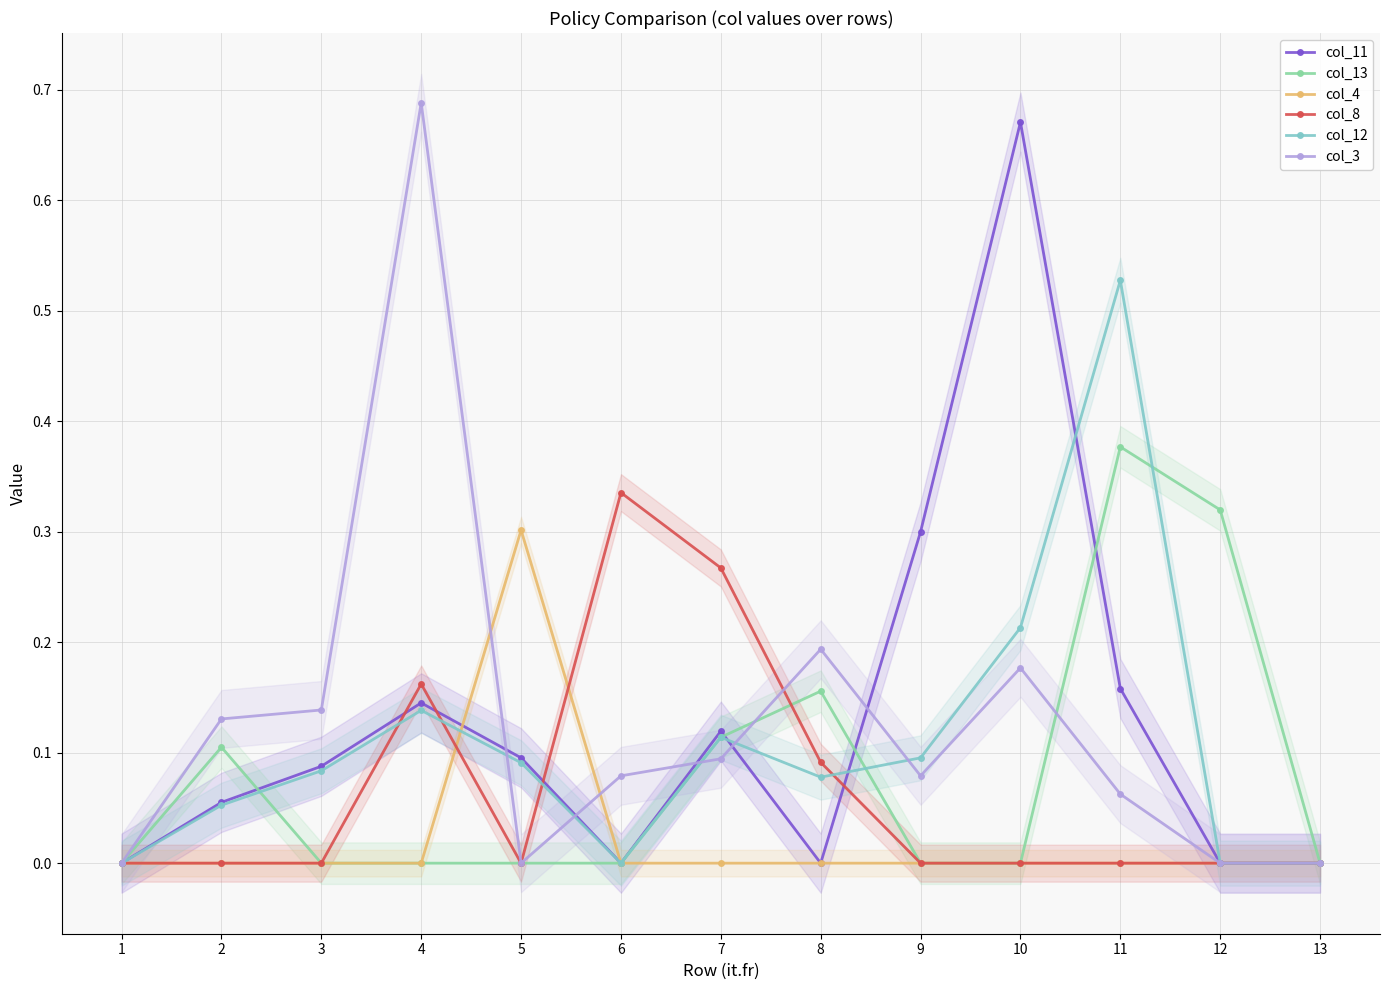

Where is the first local maximum for col_3?

4